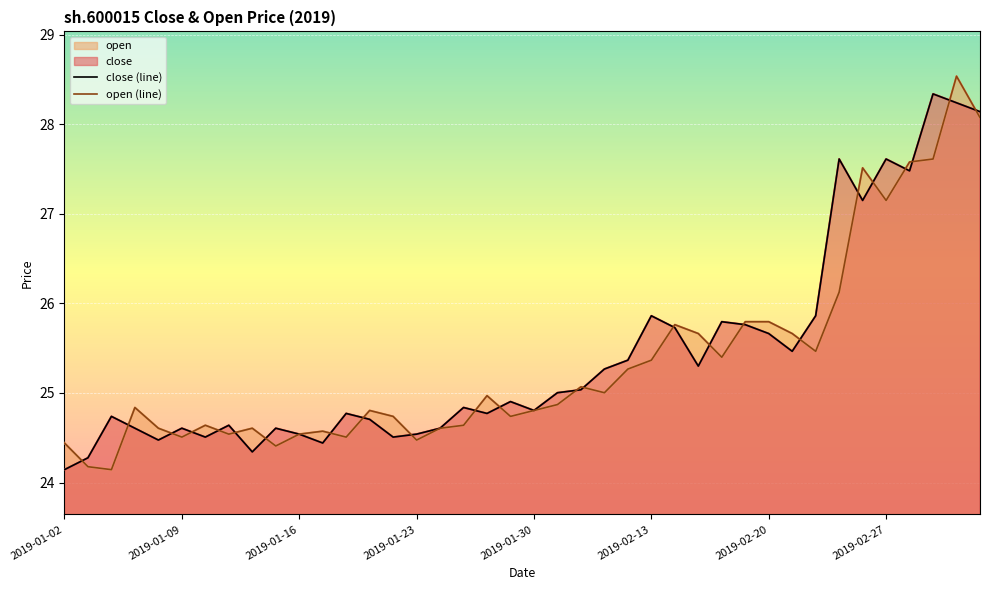

True or false: open (line) and close (line) cross at least once.

True